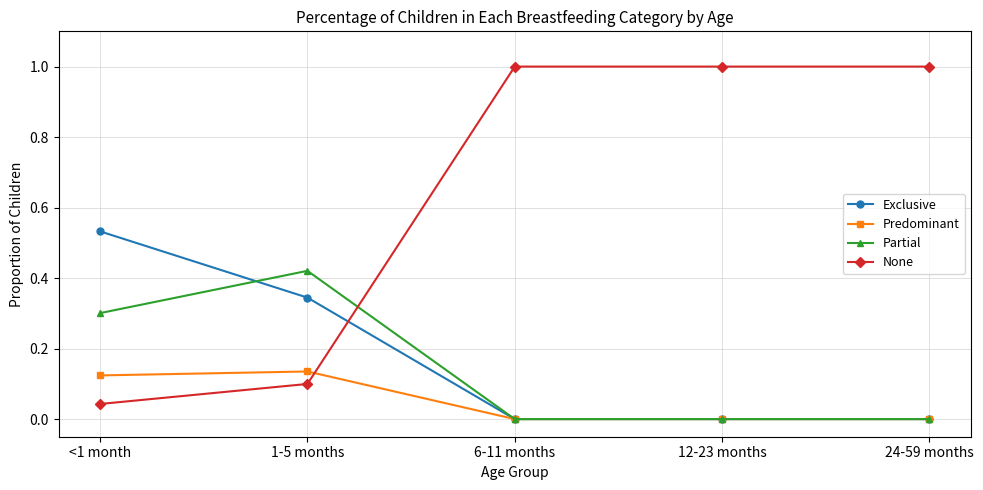

List the series in order of their peak value, highest first.

None, Exclusive, Partial, Predominant